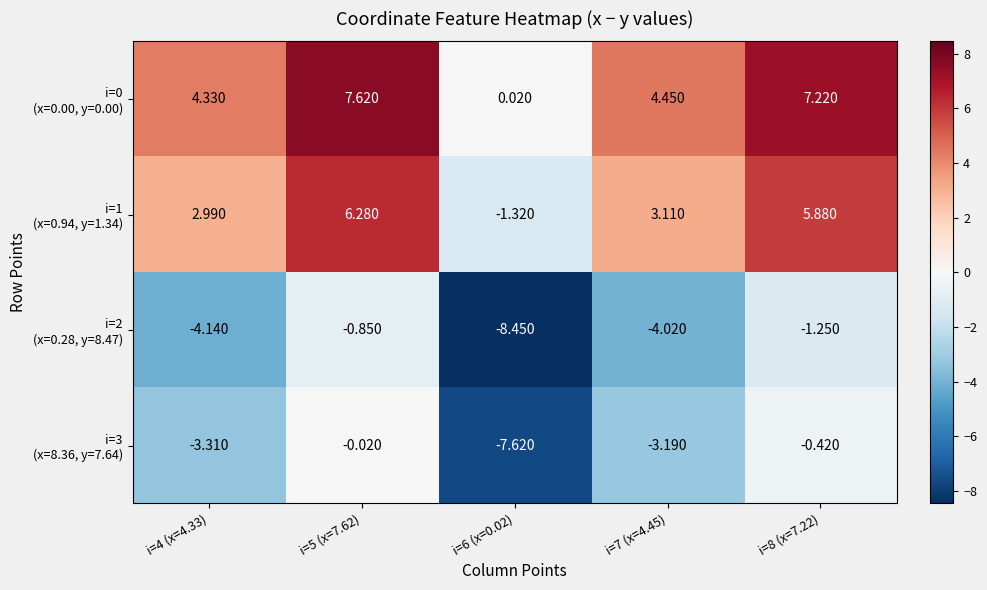

Which series has the largest range (max minus min)?

i=0 (x=0.00, y=0.00)